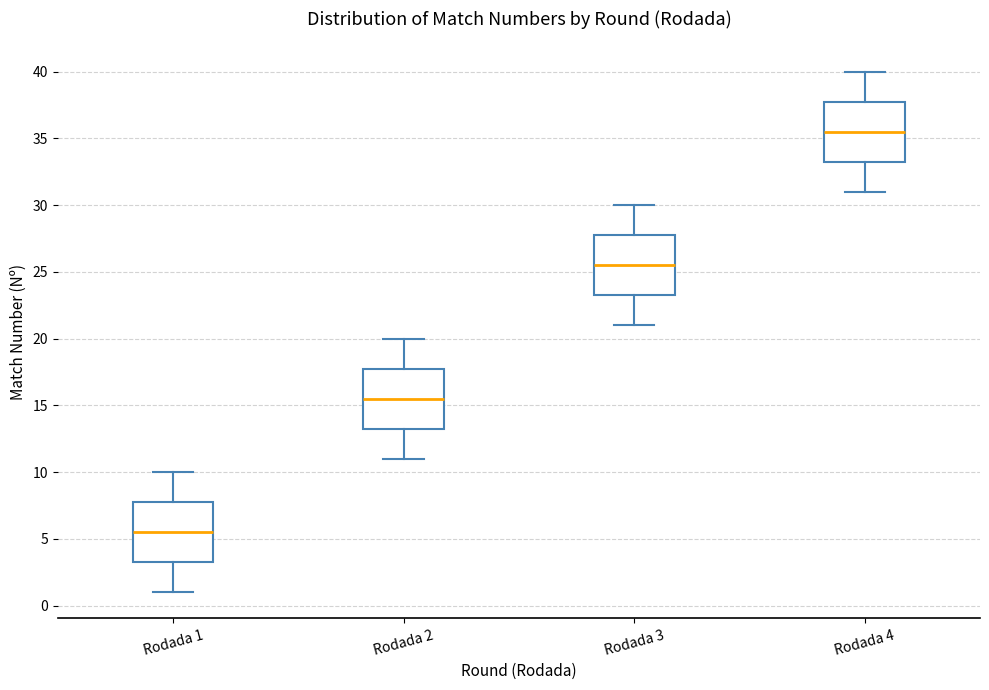

Reading left to right, read every box against the y-axis: the position of its median line, the range the box covers, and the ends of its whiskers. The values are not printed on the chart, so give them approximately, as read against the axis.

Rodada 1: median 5.5, box 3.5 to 8.0, whiskers 1.0 to 10.0
Rodada 2: median 15.5, box 13.5 to 18.0, whiskers 11.0 to 20.0
Rodada 3: median 25.5, box 23.5 to 28.0, whiskers 21.0 to 30.0
Rodada 4: median 35.5, box 33.5 to 38.0, whiskers 31.0 to 40.0